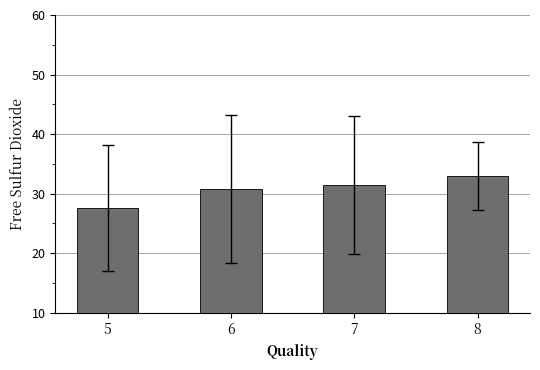

What is the approximate value at 6?

30.8